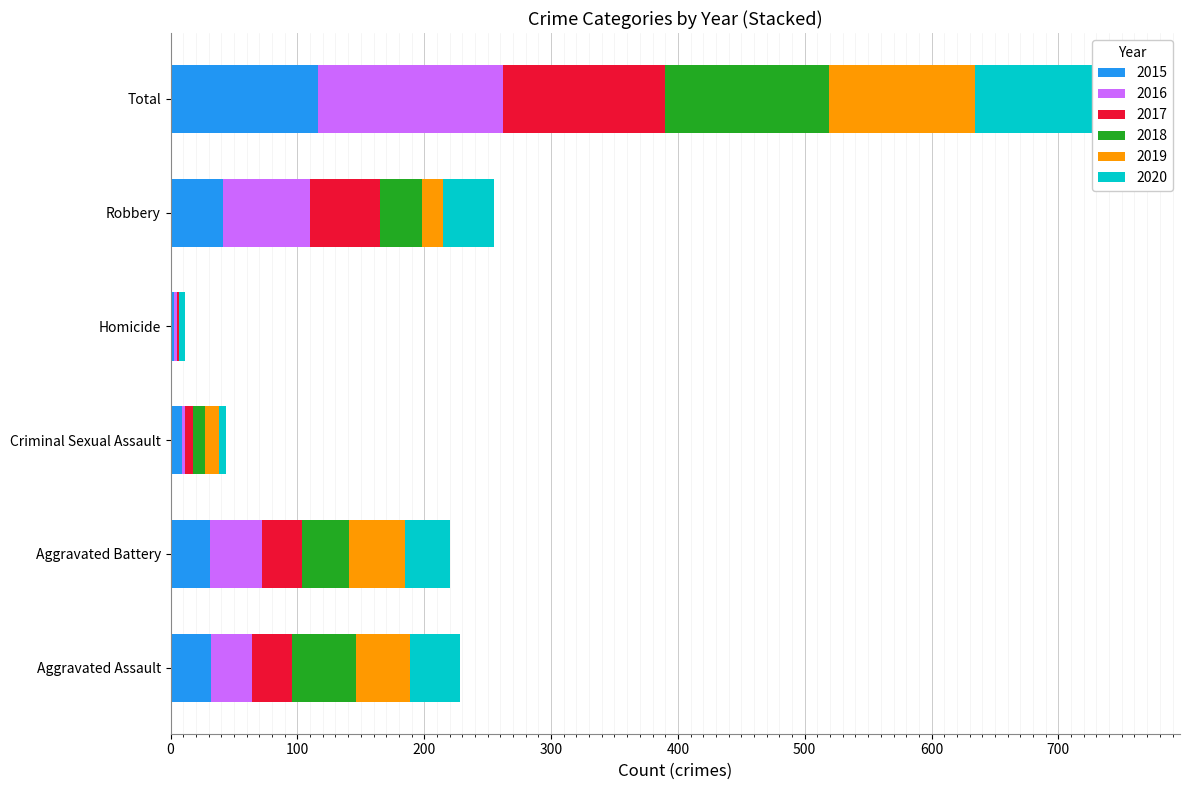

Which label corresponds to the smallest value in the chart?

Homicide